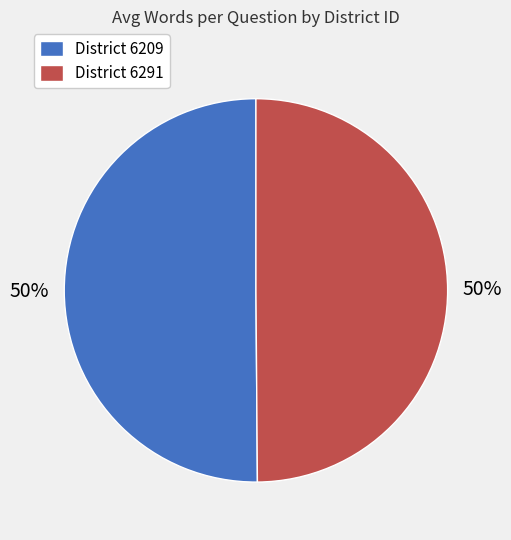

The District 6209 slice represents 50% of the pie. True or false?

True